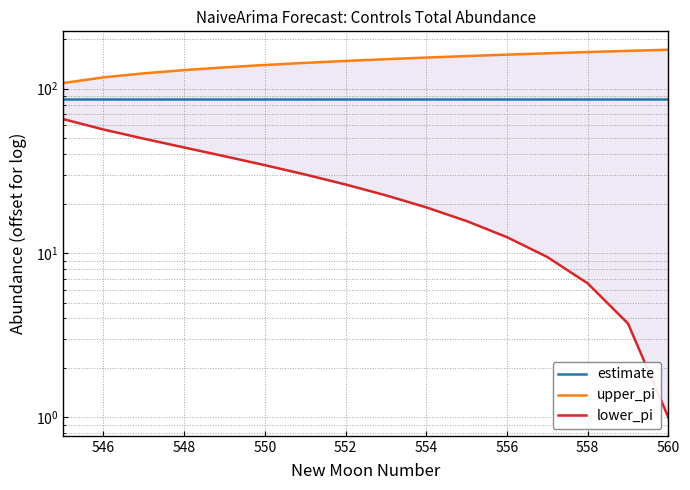

What is the sum of the estimate values at 554 and 548?

173.6